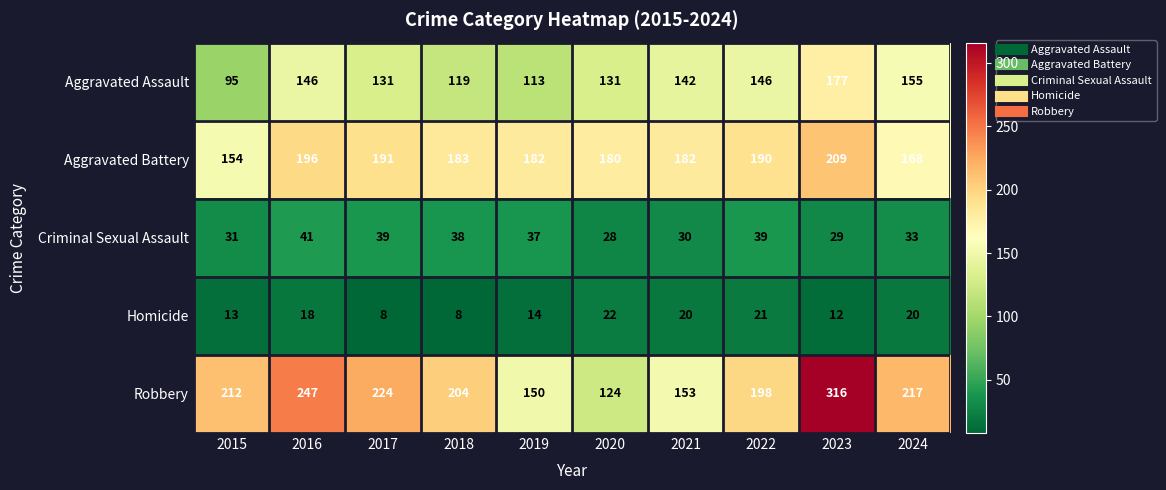

What is the total value across all series at 2016?

648